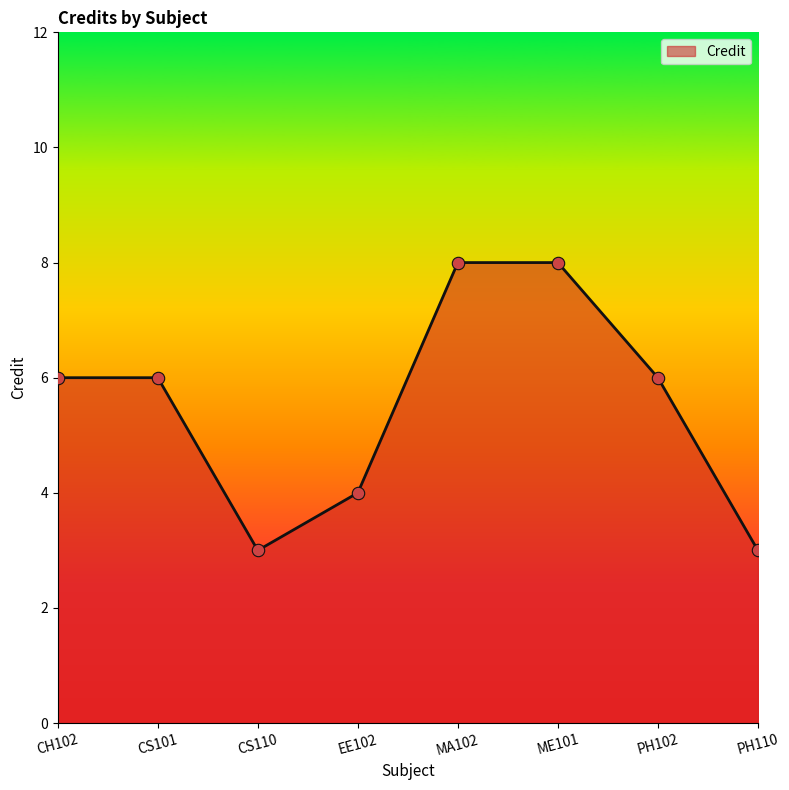

What is the ratio of the value at CH102 to the value at EE102?

1.5